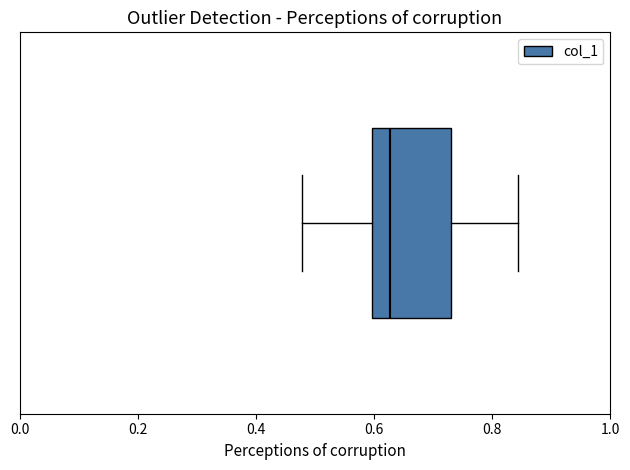

Where does the median line of the box sit on the x-axis? The values are not printed on the chart, so give them approximately, as read against the axis.

0.62